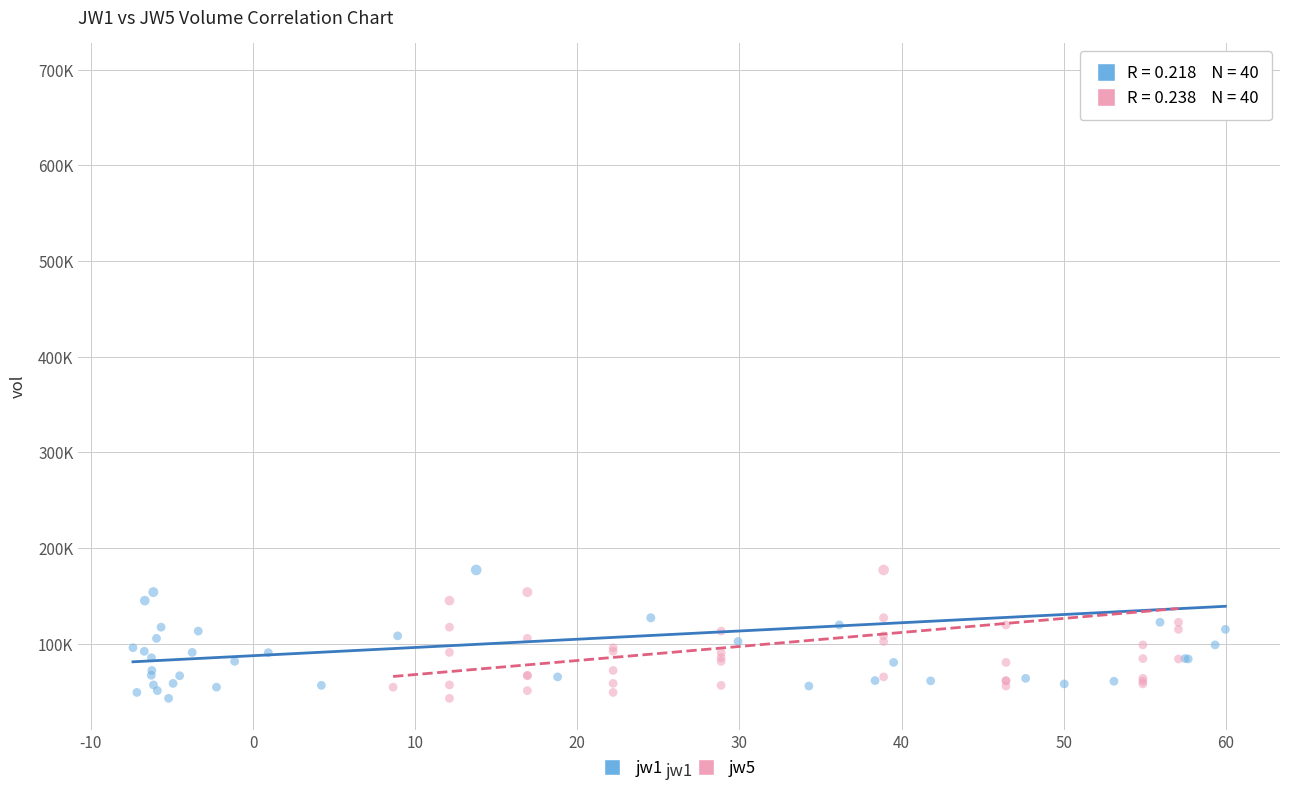

What are all the series names shown in the legend?

jw1, jw5